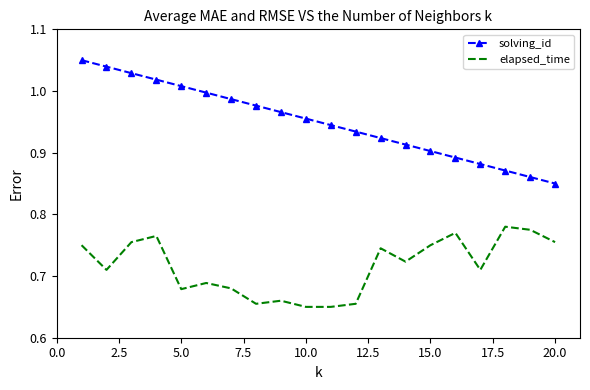

True or false: elapsed_time and solving_id intersect in this chart.

False